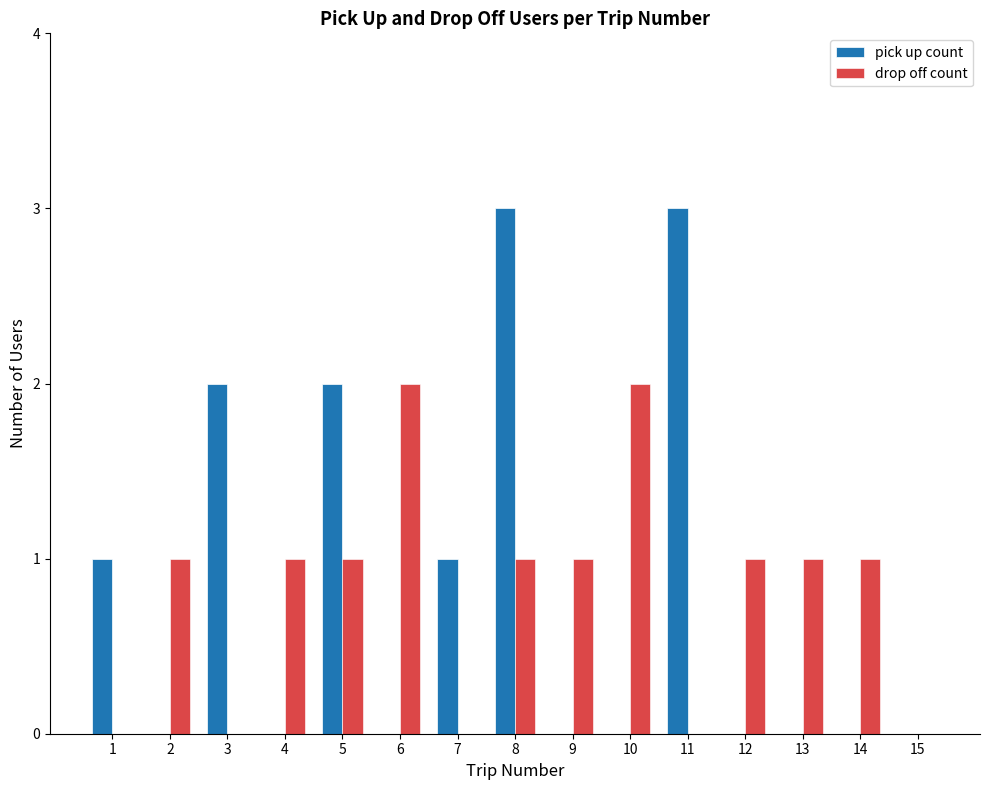

Which series changed the most between 1 and 8?

pick up count